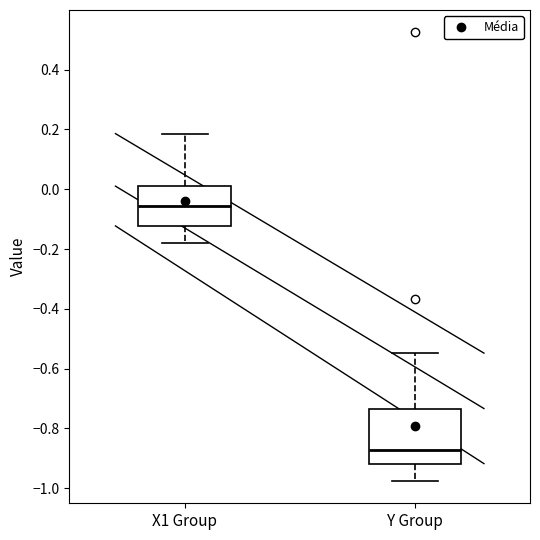

Comparing the boxes themselves (not the whiskers), which one is the tallest?

Y Group